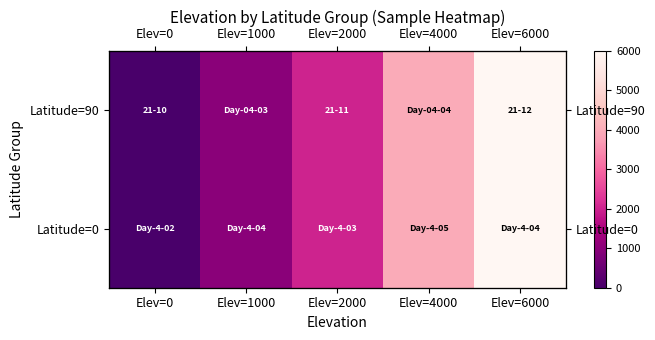

What is the difference between the maximum and second lowest values in the Latitude=90 series?

5000